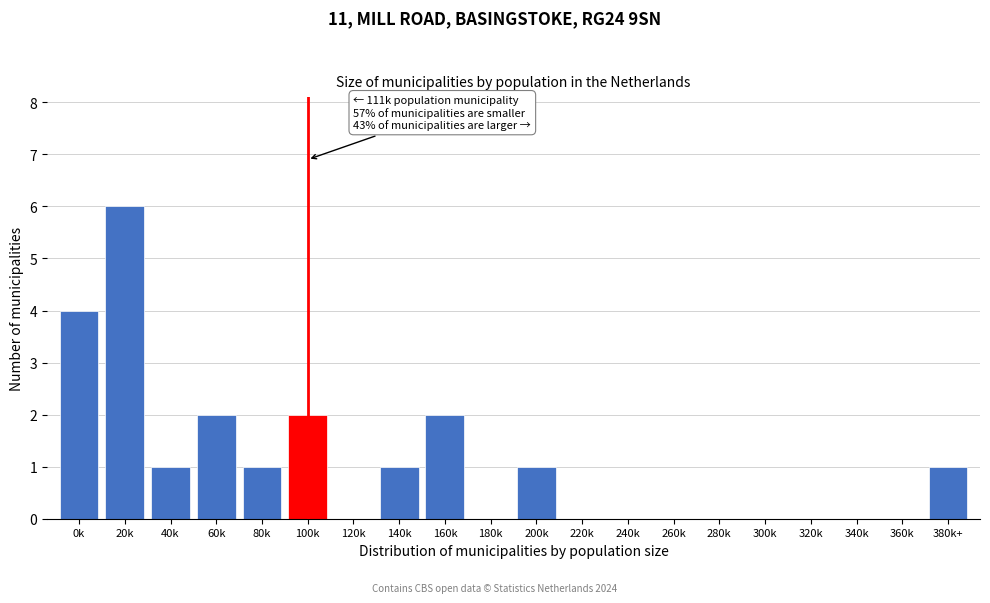

Reading right to left, transcribe all the data shown in this chart.

380k+=1	360k=0	340k=0	320k=0	300k=0	280k=0	260k=0	240k=0	220k=0	200k=1	180k=0	160k=2	140k=1	120k=0	100k=2	80k=1	60k=2	40k=1	20k=6	0k=4